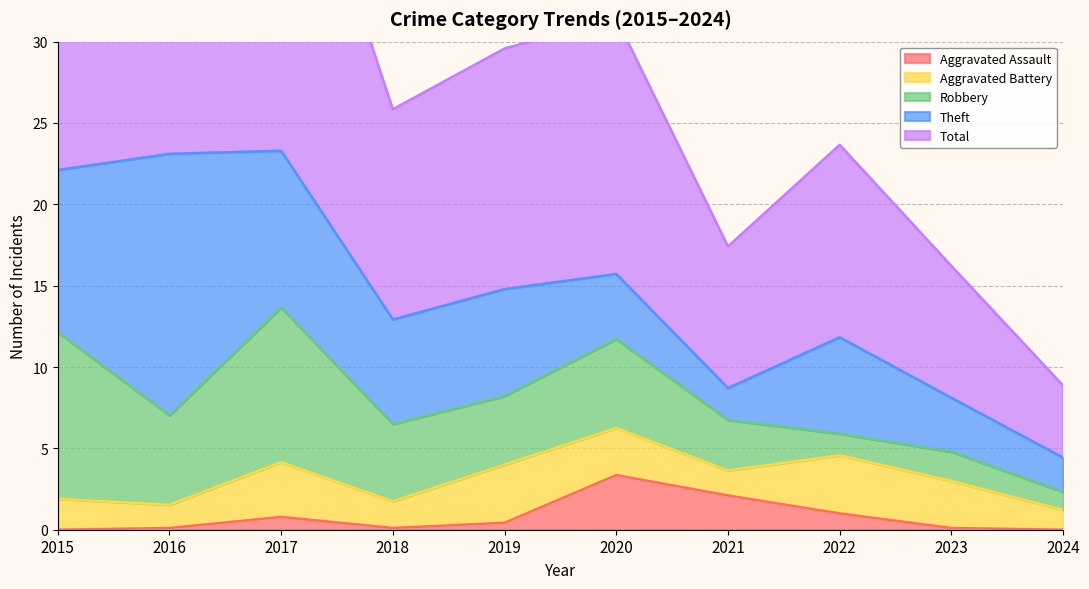

What is the difference between the second highest and minimum values in the Robbery series?

10